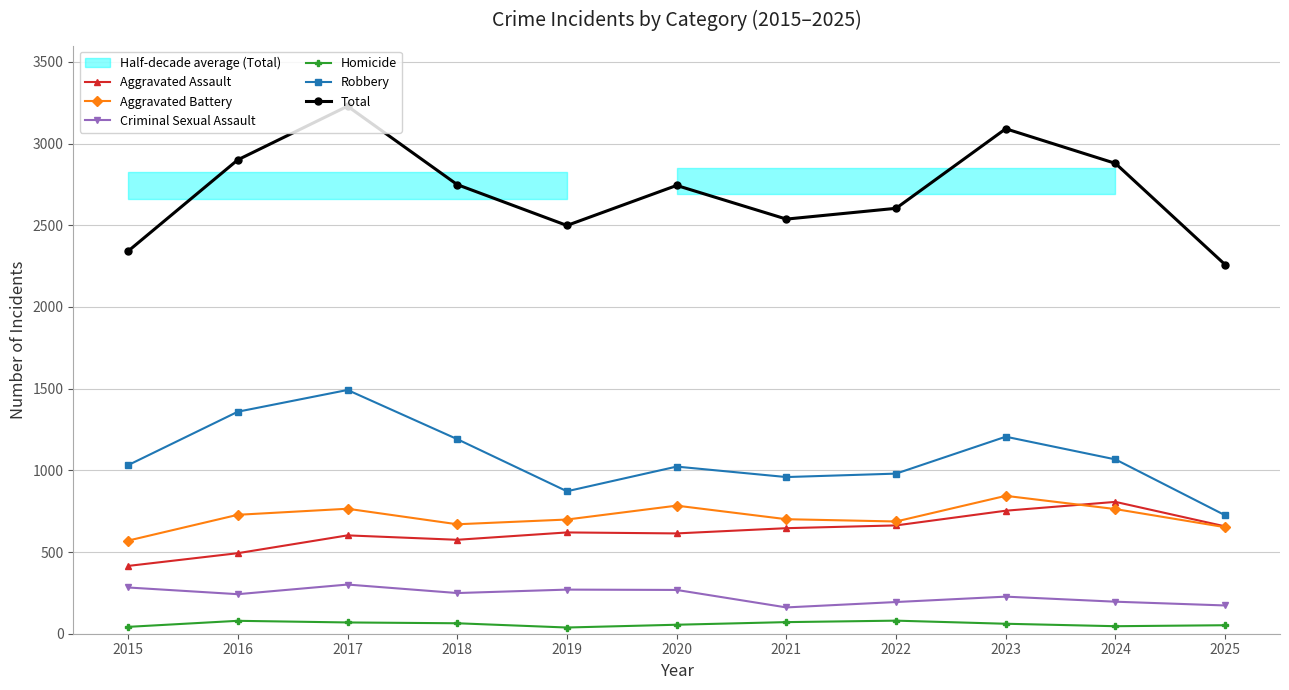

Reading right to left, transcribe all the data shown in this chart.

Aggravated Assault: 2025=657	2024=807	2023=753	2022=663	2021=646	2020=614	2019=620	2018=575	2017=602	2016=493	2015=415
Aggravated Battery: 2025=652	2024=763	2023=844	2022=687	2021=701	2020=784	2019=699	2018=670	2017=765	2016=728	2015=570
Criminal Sexual Assault: 2025=173	2024=196	2023=227	2022=194	2021=161	2020=268	2019=270	2018=249	2017=301	2016=242	2015=283
Homicide: 2025=52	2024=46	2023=61	2022=80	2021=71	2020=55	2019=38	2018=64	2017=69	2016=79	2015=42
Robbery: 2025=725	2024=1067	2023=1206	2022=980	2021=959	2020=1023	2019=872	2018=1191	2017=1492	2016=1359	2015=1032
Total: 2025=2259	2024=2879	2023=3091	2022=2604	2021=2538	2020=2744	2019=2499	2018=2749	2017=3229	2016=2901	2015=2342